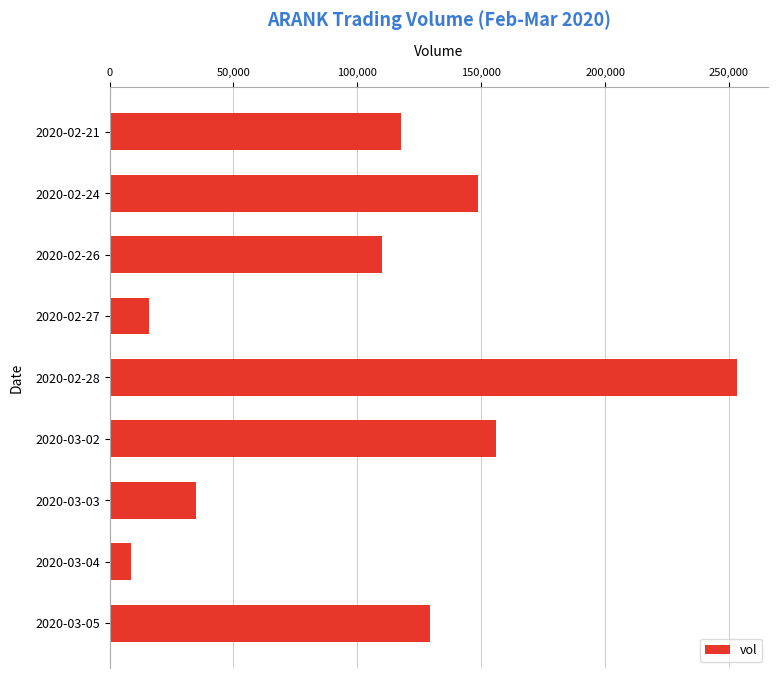

What is the difference between the second highest and second lowest values?

140000